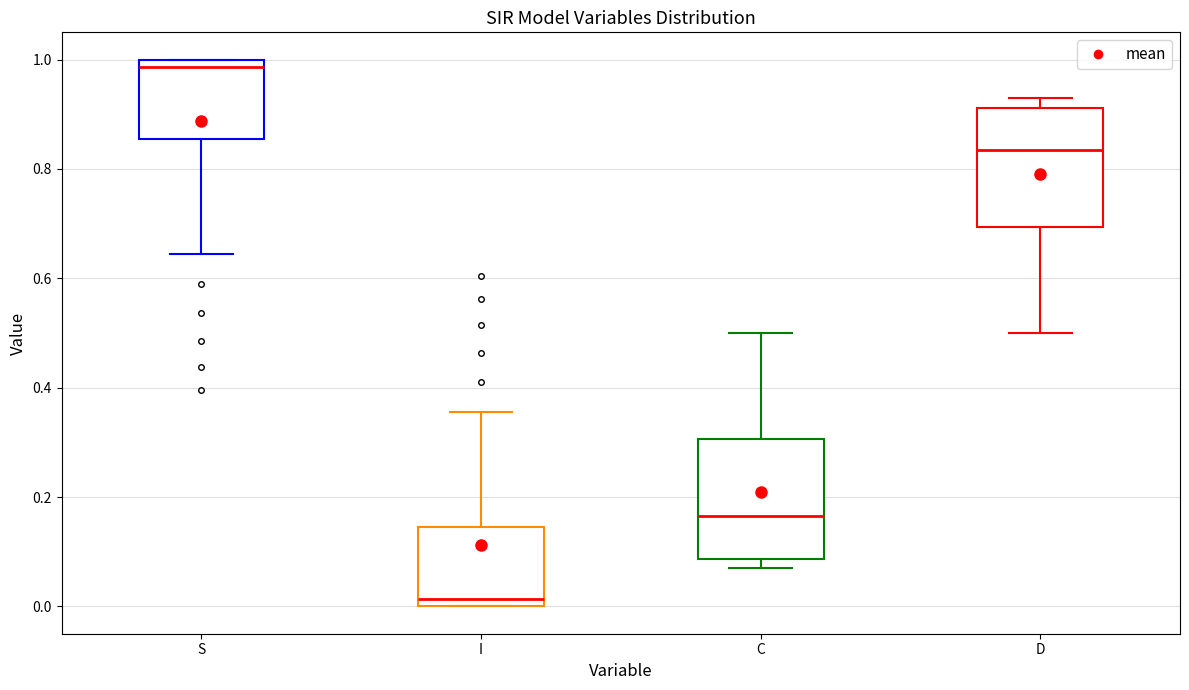

Which box has the lowest median line?

I